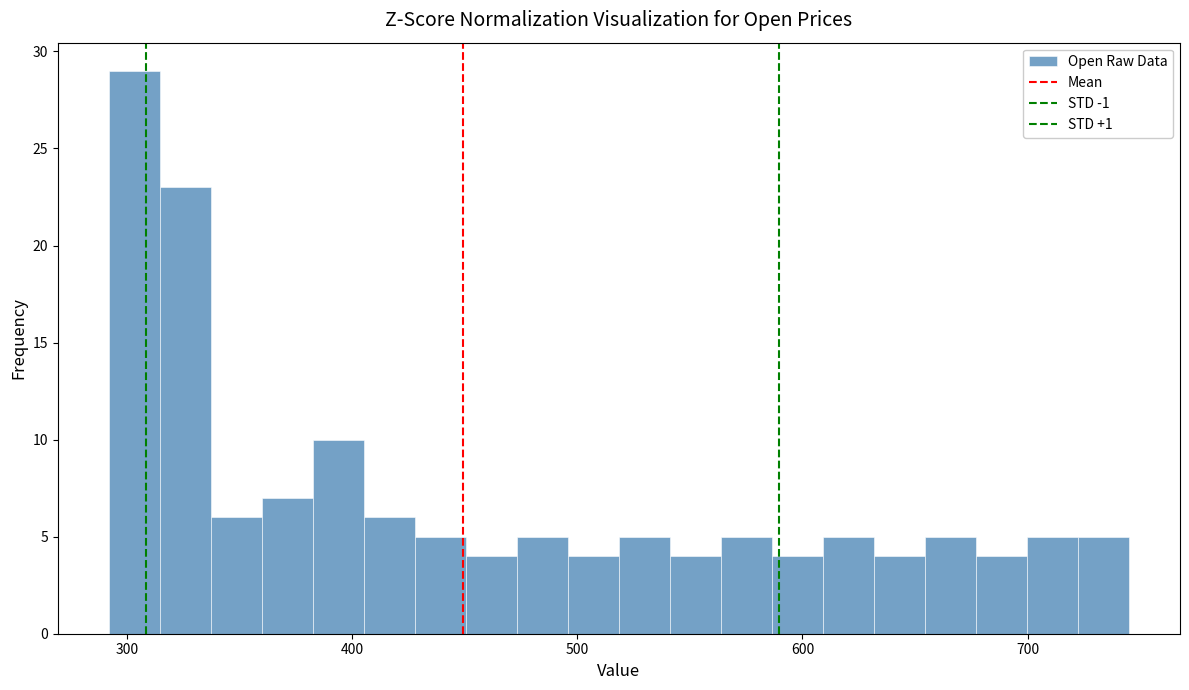

Read against the x-axis, roughly where is the centre of the tallest bar?

300